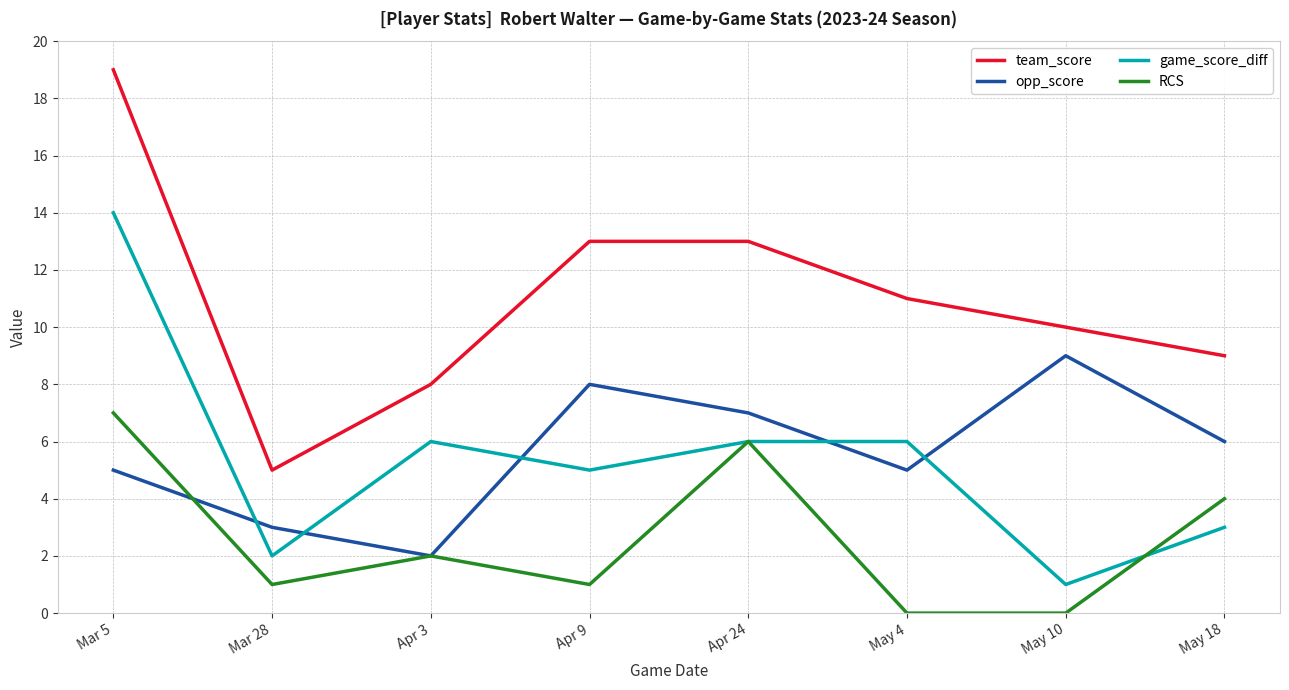

What is the average value of the game_score_diff series?

5